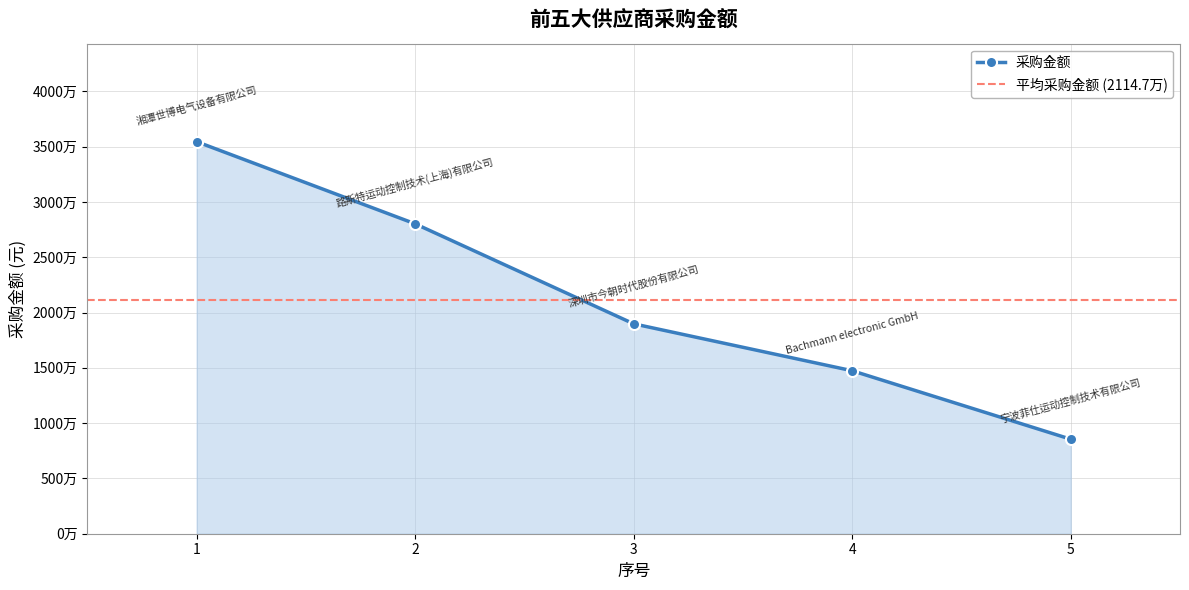

List the labels in order of value, smallest first.

5, 4, 3, 2, 1